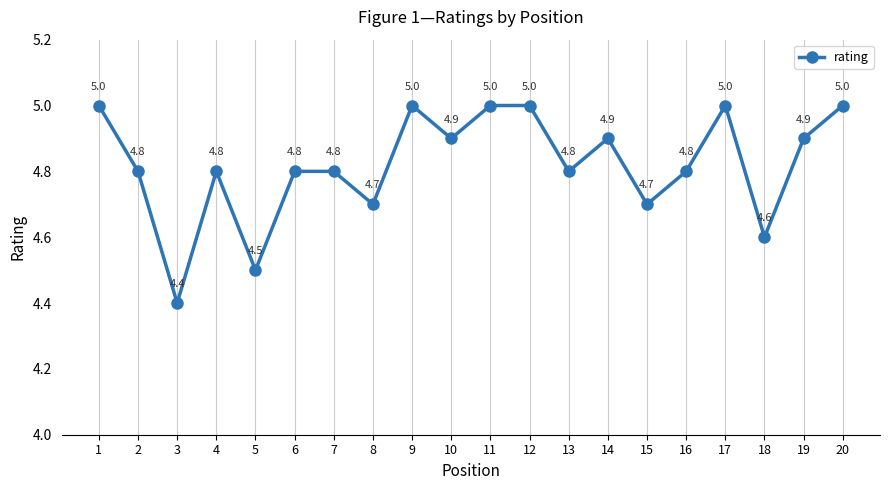

What is the ratio of the value at 7 to the value at 6?

1.0